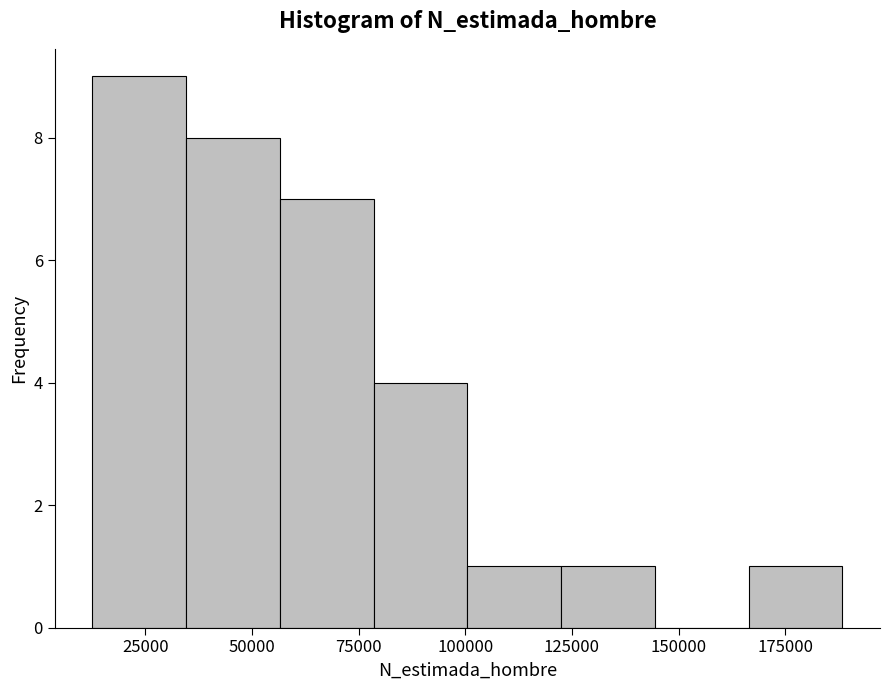

Over which range of the x-axis is the bar tallest?

15000 to 35000